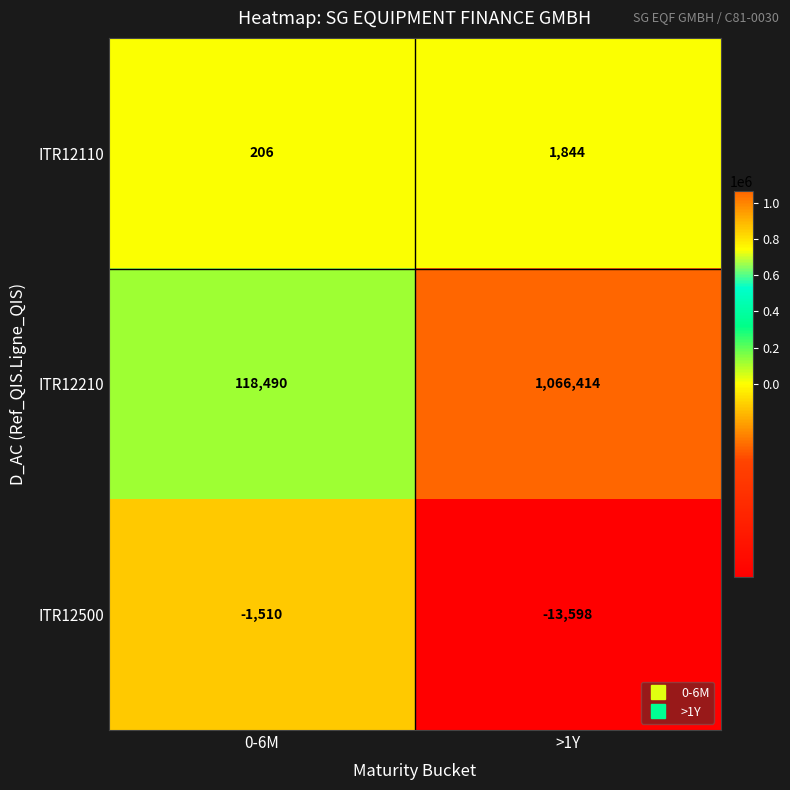

At which label does ITR12210 reach its minimum?

0-6M